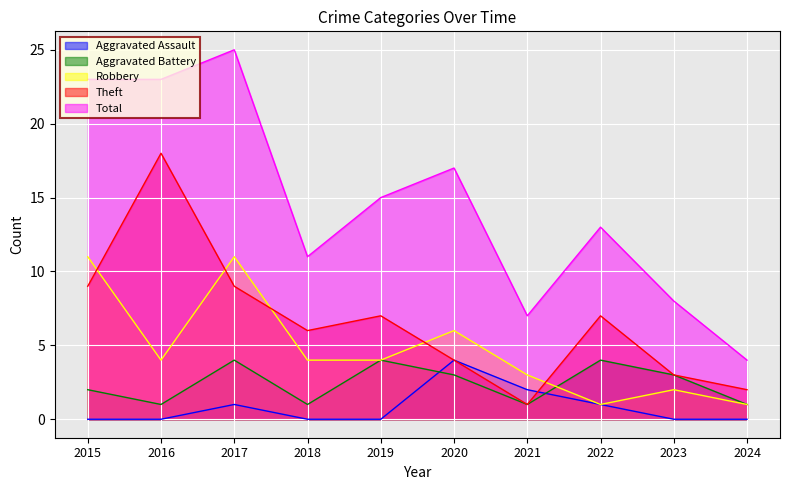

Reading left to right, extract all data points from this chart.

Aggravated Assault: 2015=0	2016=0	2017=1	2018=0	2019=0	2020=4	2021=2	2022=1	2023=0	2024=0
Aggravated Battery: 2015=2	2016=1	2017=4	2018=1	2019=4	2020=3	2021=1	2022=4	2023=3	2024=1
Robbery: 2015=11	2016=4	2017=11	2018=4	2019=4	2020=6	2021=3	2022=1	2023=2	2024=1
Theft: 2015=9	2016=18	2017=9	2018=6	2019=7	2020=4	2021=1	2022=7	2023=3	2024=2
Total: 2015=23	2016=23	2017=25	2018=11	2019=15	2020=17	2021=7	2022=13	2023=8	2024=4